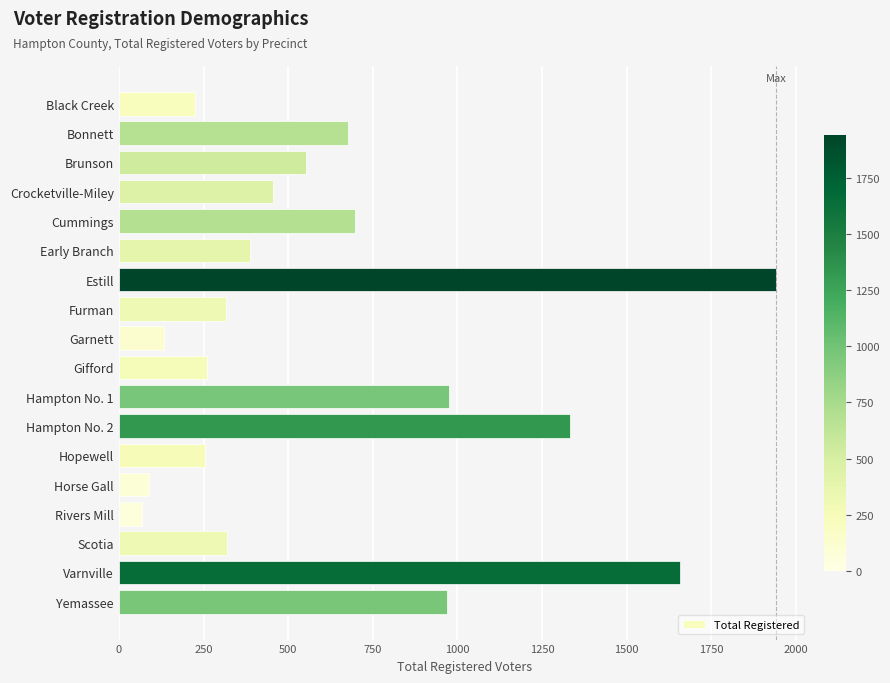

Between Scotia and Hampton No. 1, which is larger?

Hampton No. 1